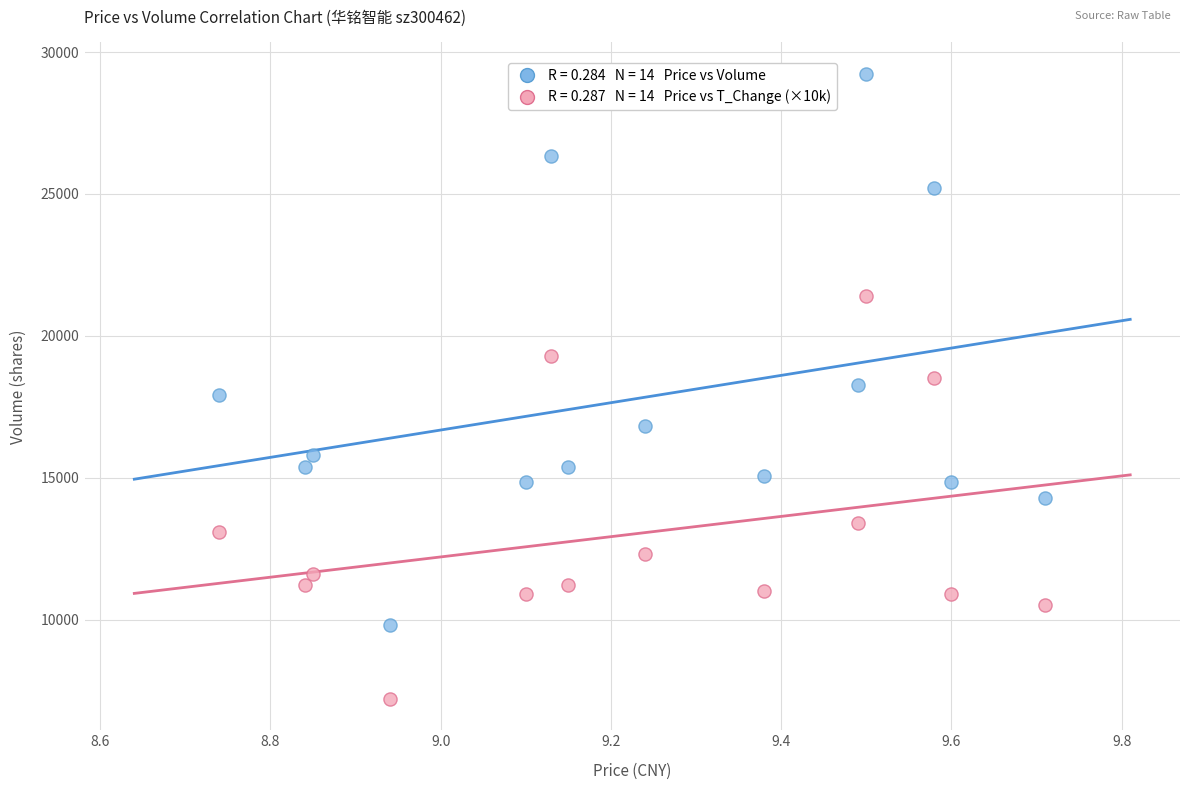

Across all data points, what is the range of Y values (max minus min)?

22038.0